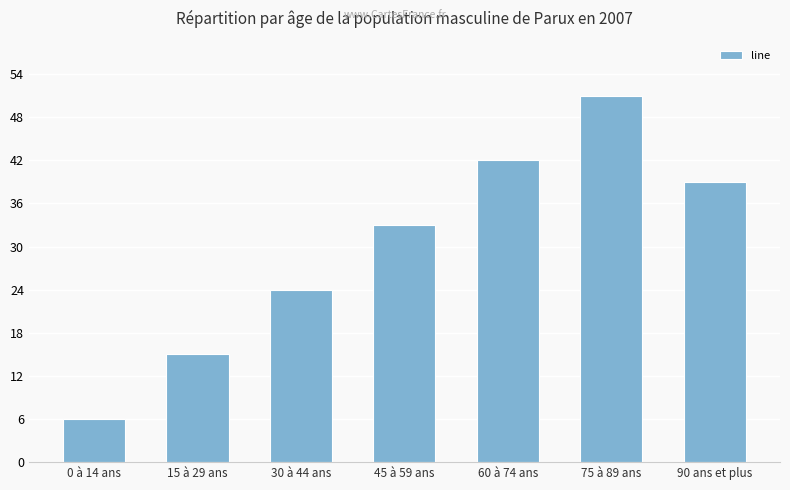

What is the label of the 3rd bar from the right?

60 à 74 ans